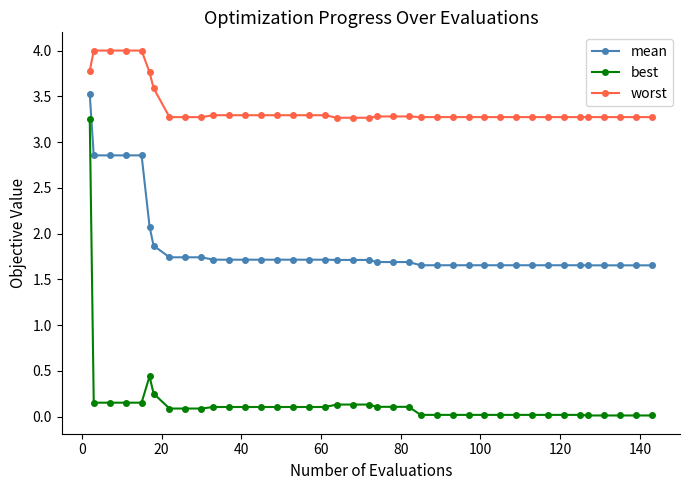

What is the maximum value shown in the chart?

4.0